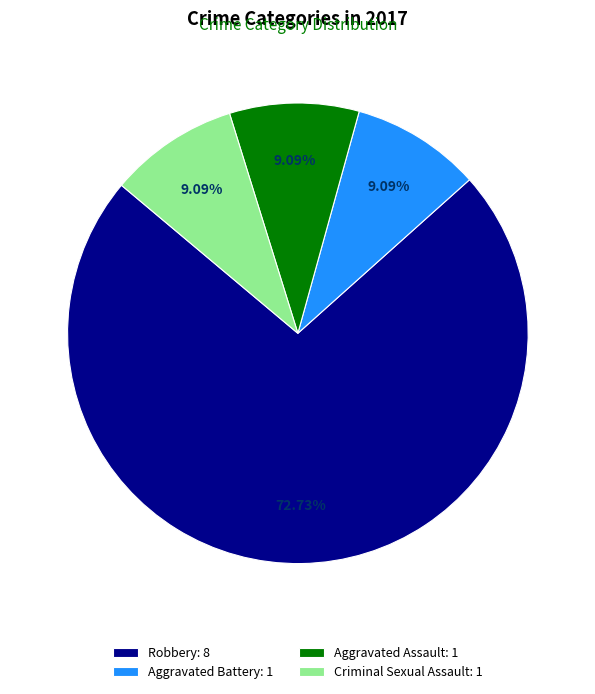

To the nearest percent, what is the difference between the largest and smallest slice percentages?

64%